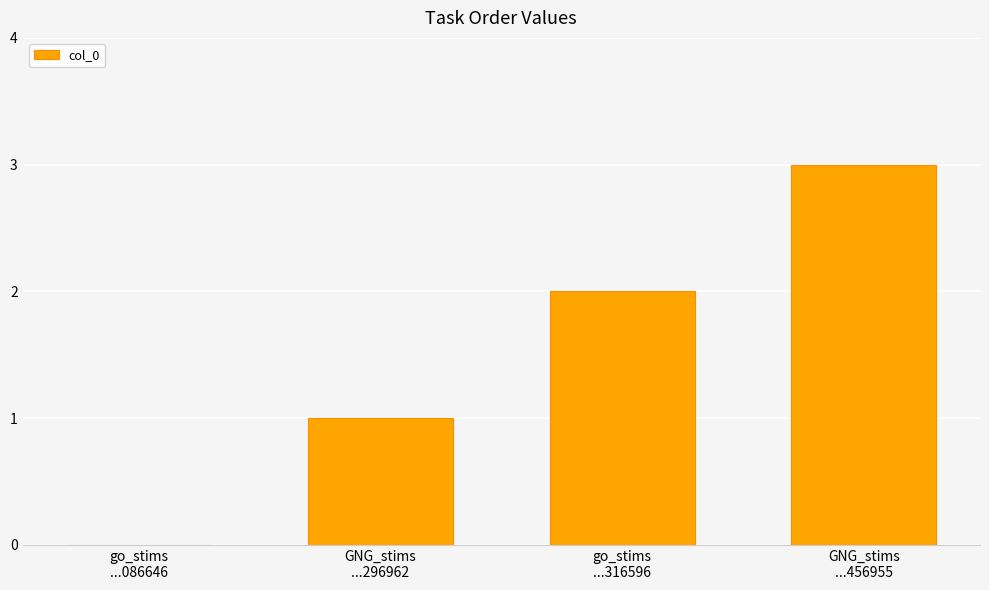

Are the bars horizontal?

No